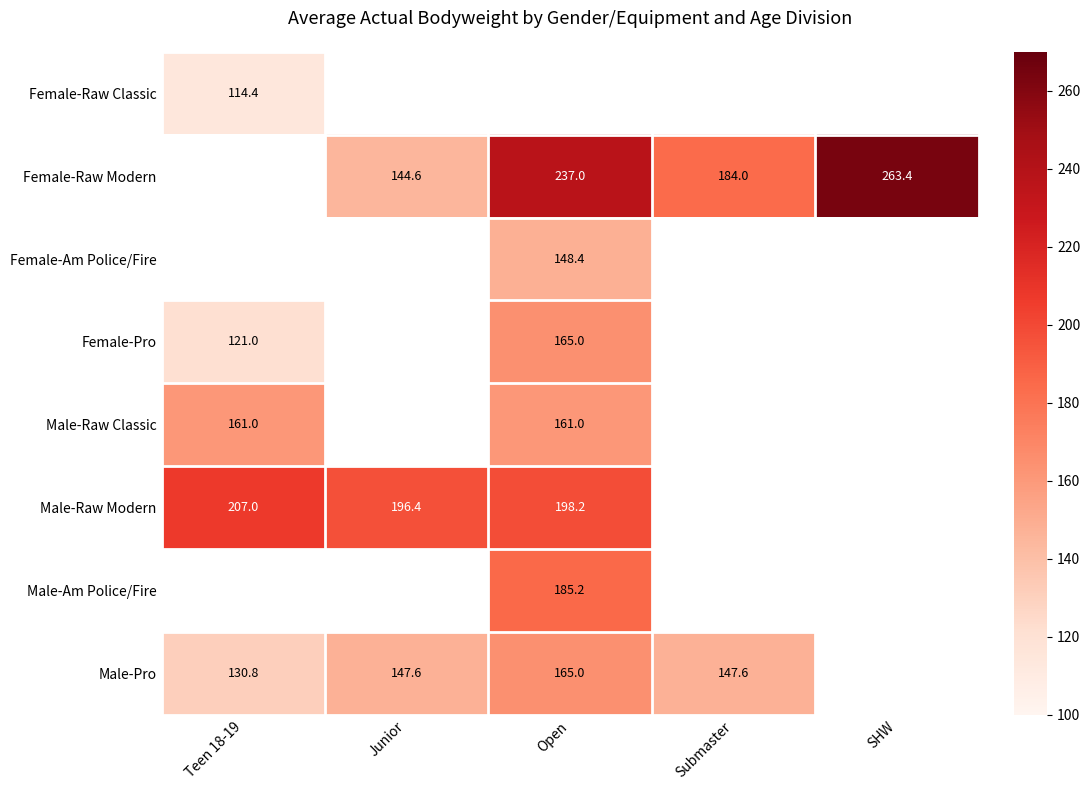

The Male-Raw Modern series shows 207.0 at Teen 18-19. True or false?

True